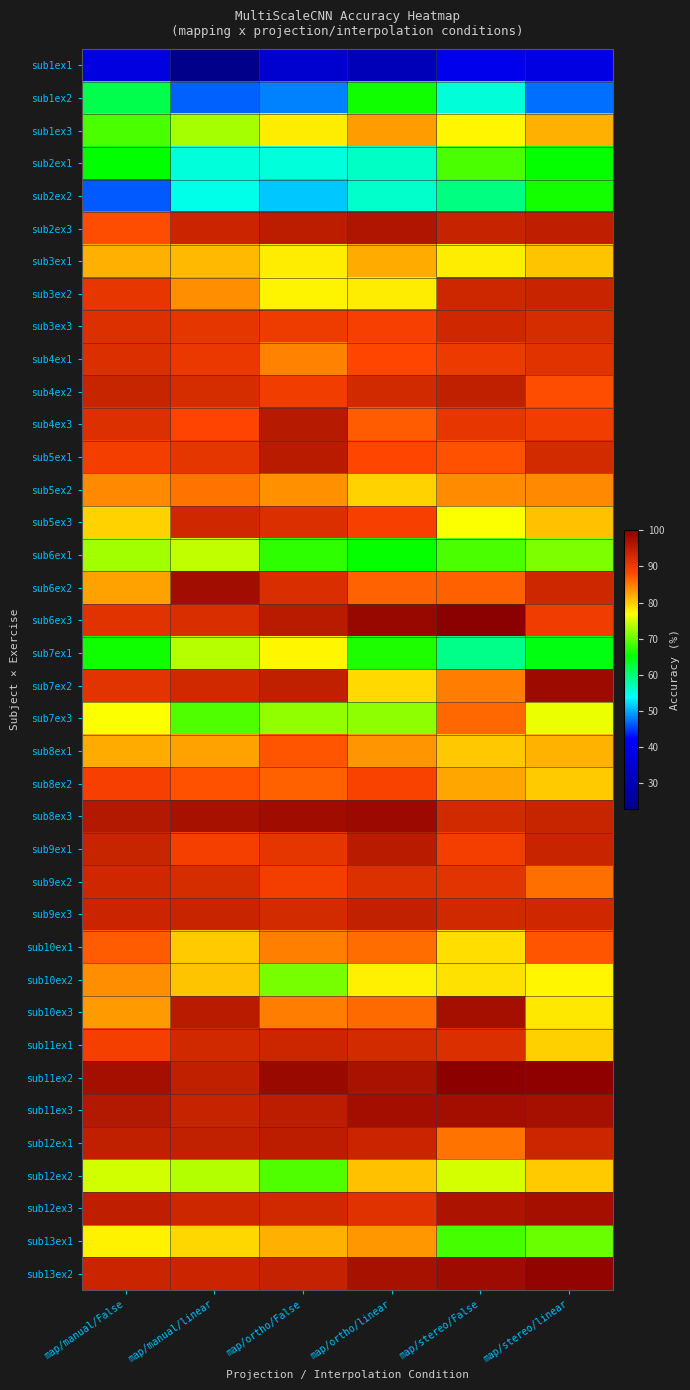

What is the smallest value displayed?

23.3